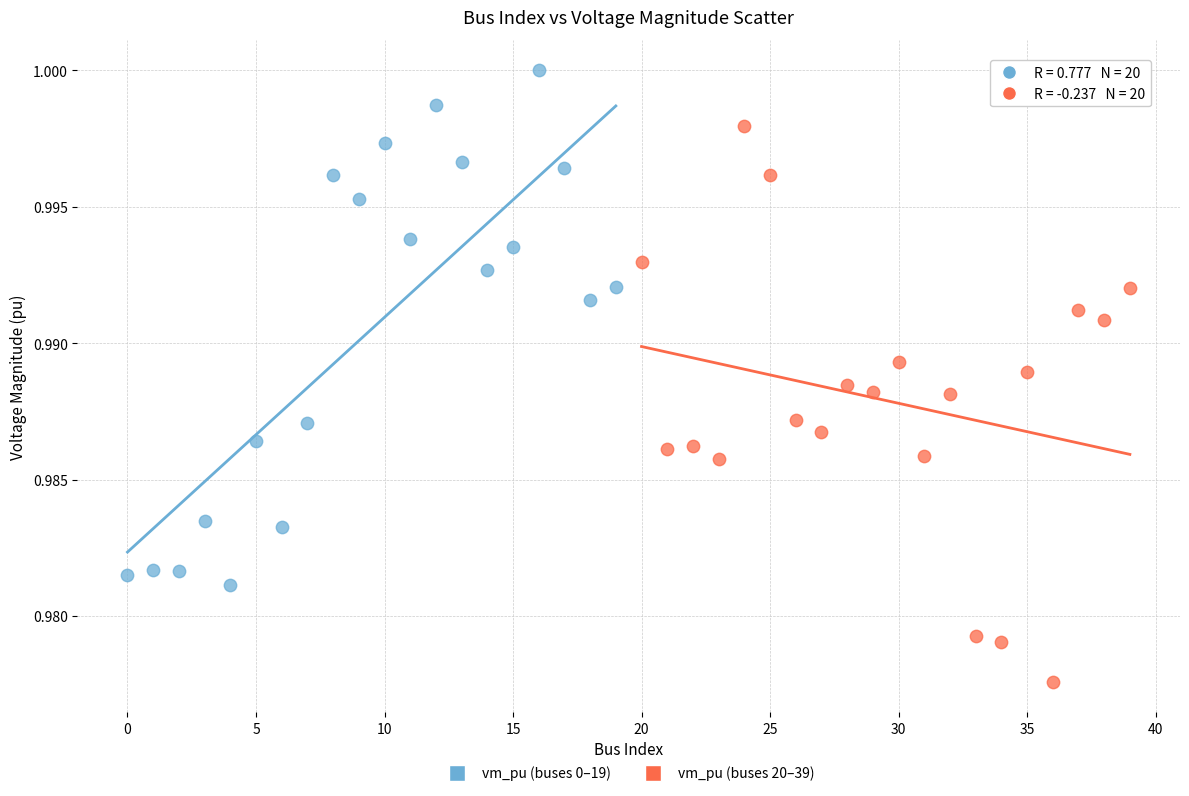

Which series reaches the minimum Y coordinate?

vm_pu (buses 20–39)